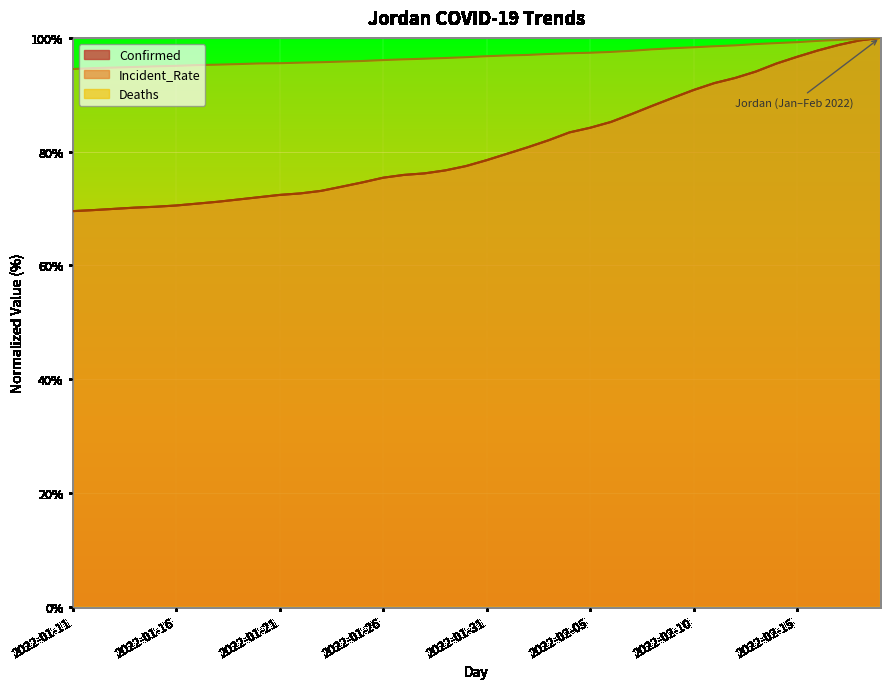

What is the difference between the maximum and minimum values in the Incident_Rate series?

30.5